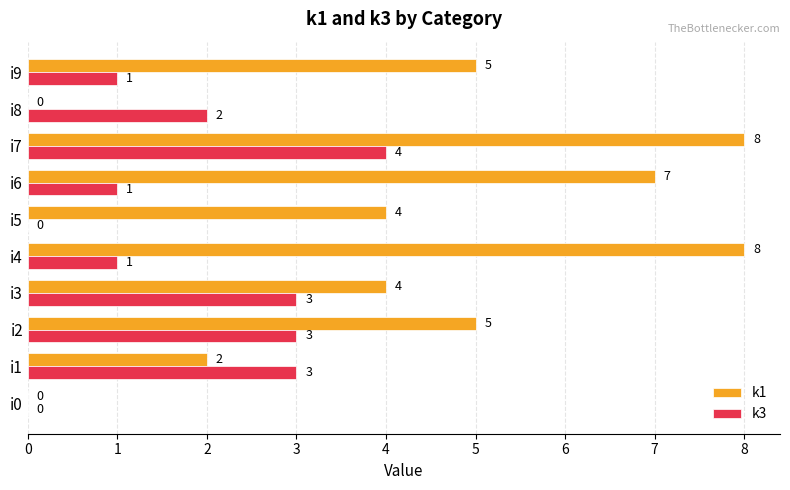

What is the sum of the k3 values at i0 and i2?

3